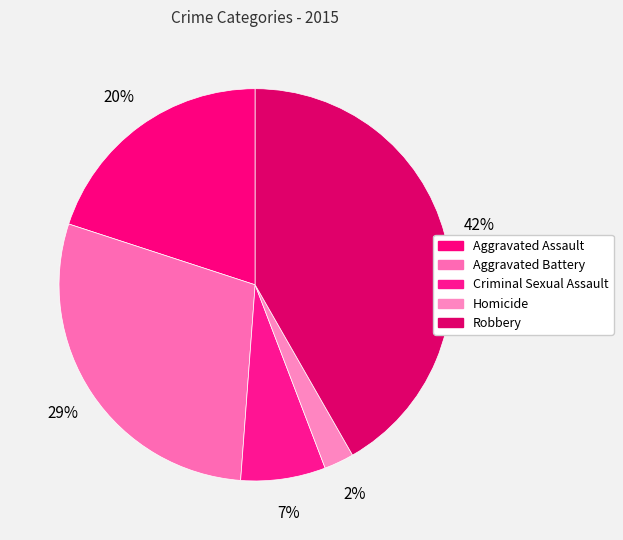

How many slices are in this pie chart?

5